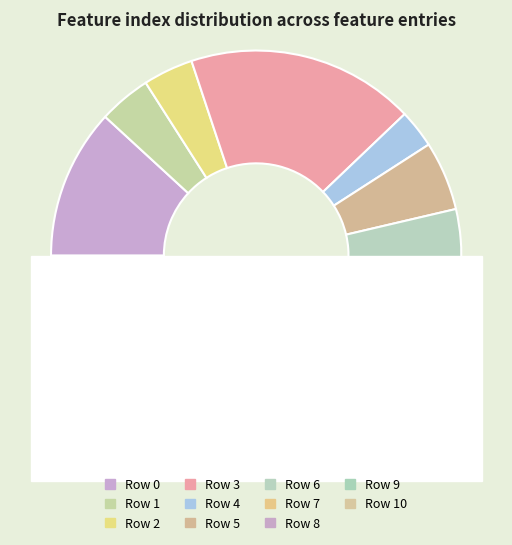

Count the number of slices in the pie.

11